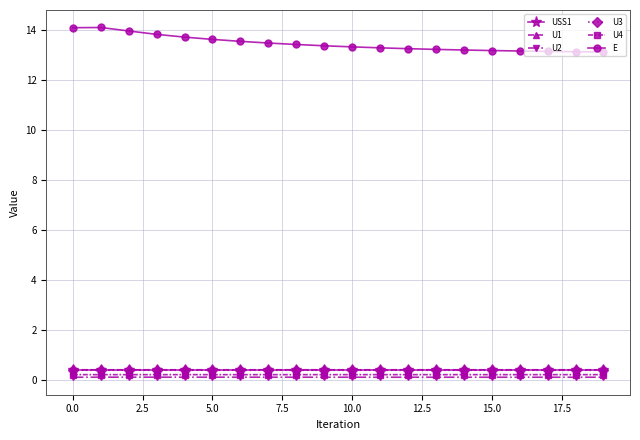

At how many categories does at least one series exceed 1?

20